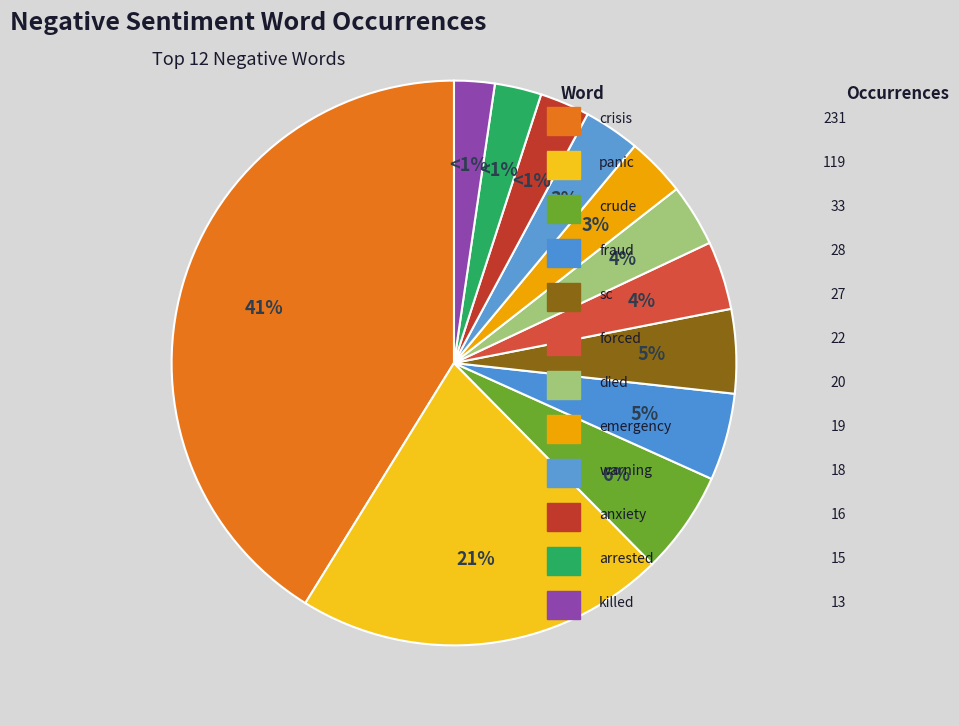

To the nearest percent, what is the average slice percentage?

8%